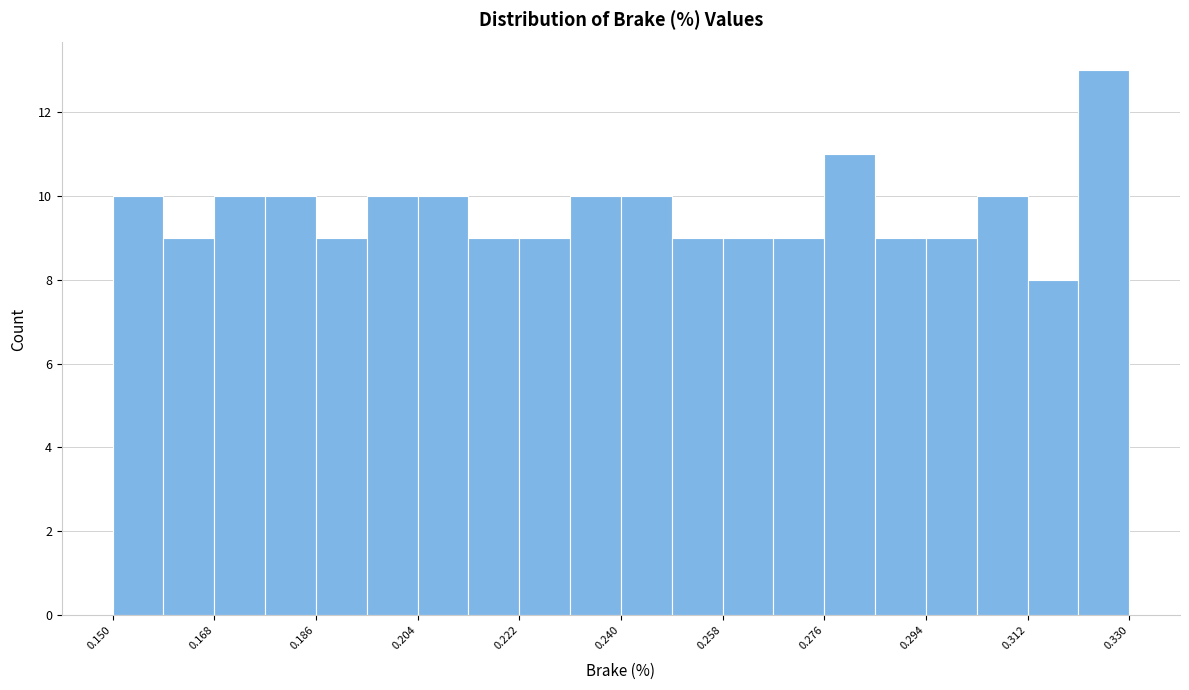

What is the height of the bar covering 0.285 to 0.294 on the x-axis? Neither the bar edges nor the heights are printed on the chart, so give them approximately, as read against the axes.

9